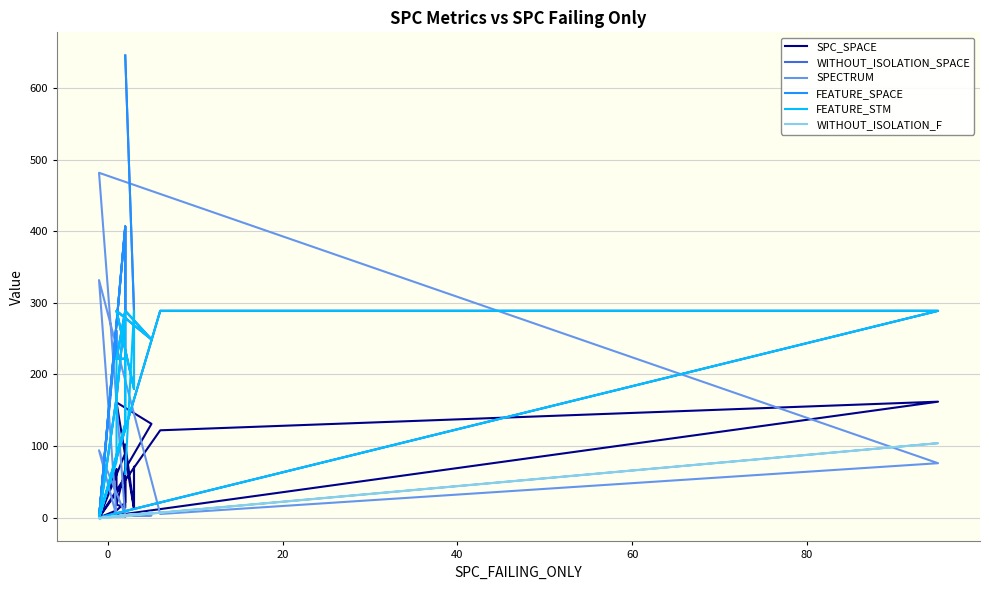

At how many categories does at least one series exceed 111?

19